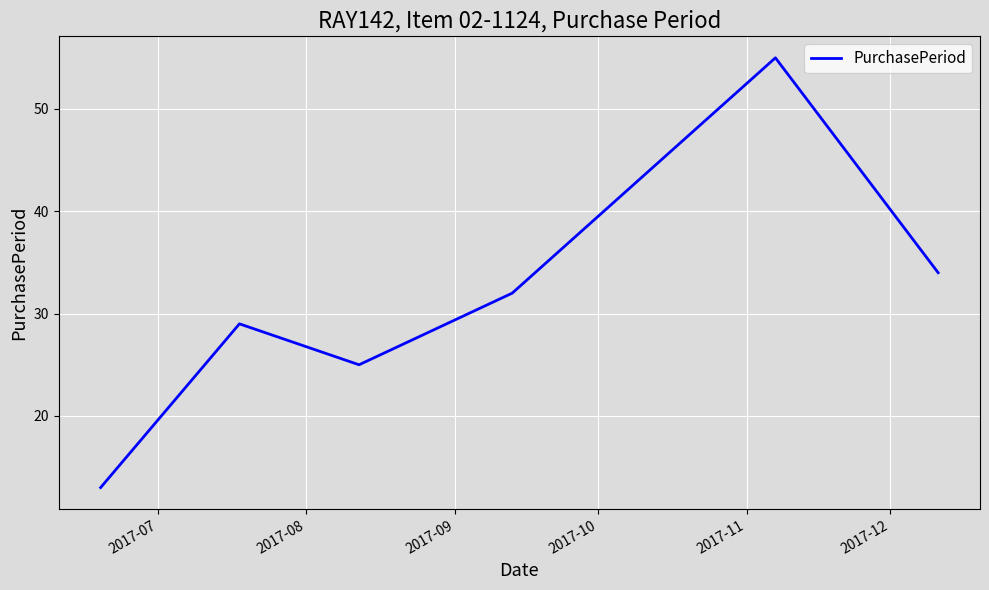

How many interior local peaks (higher than both neighbors) does the data have?

2